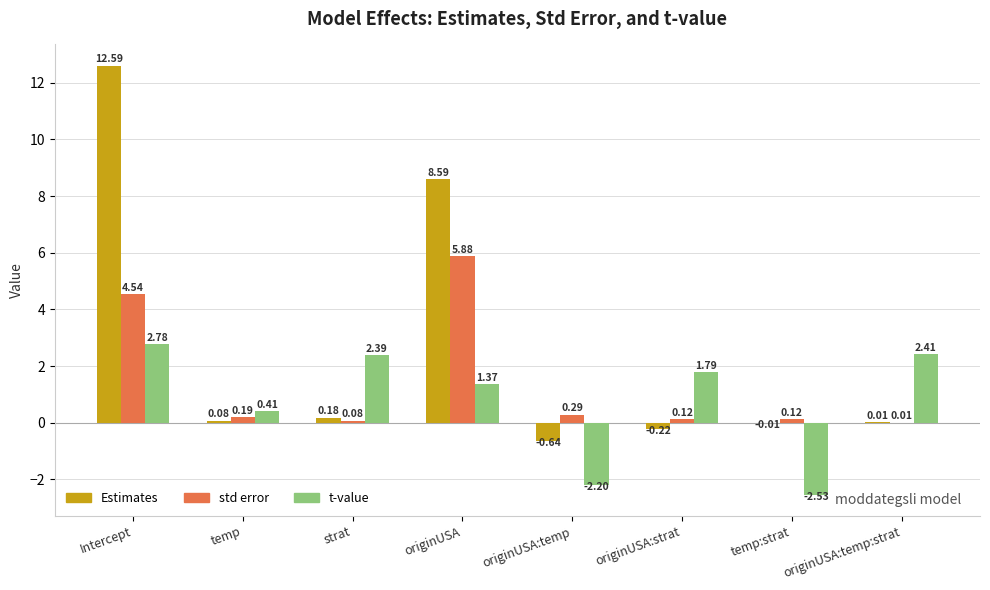

Read the t-value value at originUSA:temp:strat.

2.4